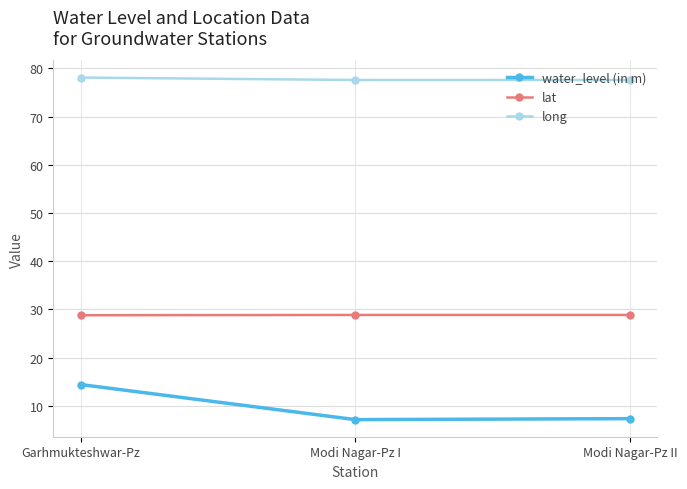

What are all the series names shown in the legend?

water_level (in m), lat, long